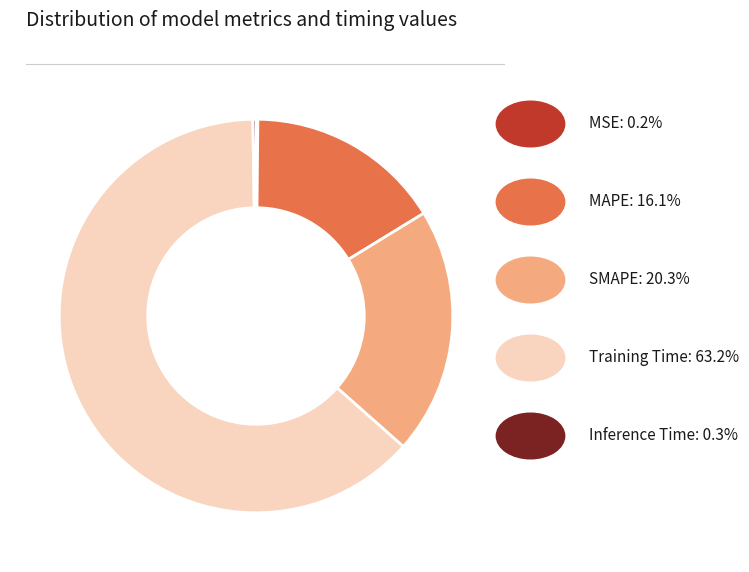

Does any single category account for the majority?

Yes